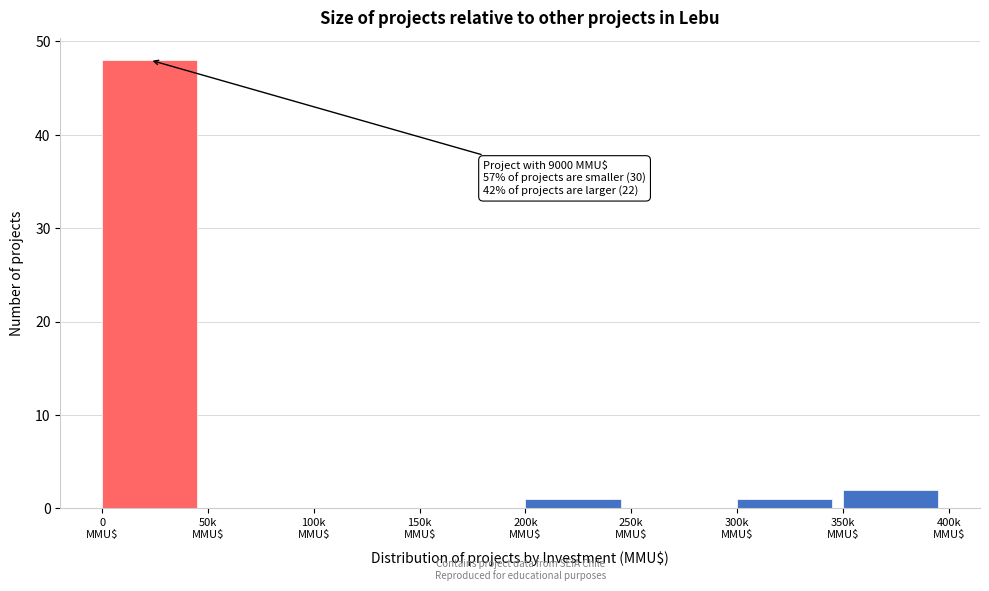

How many series are shown in this chart?

1